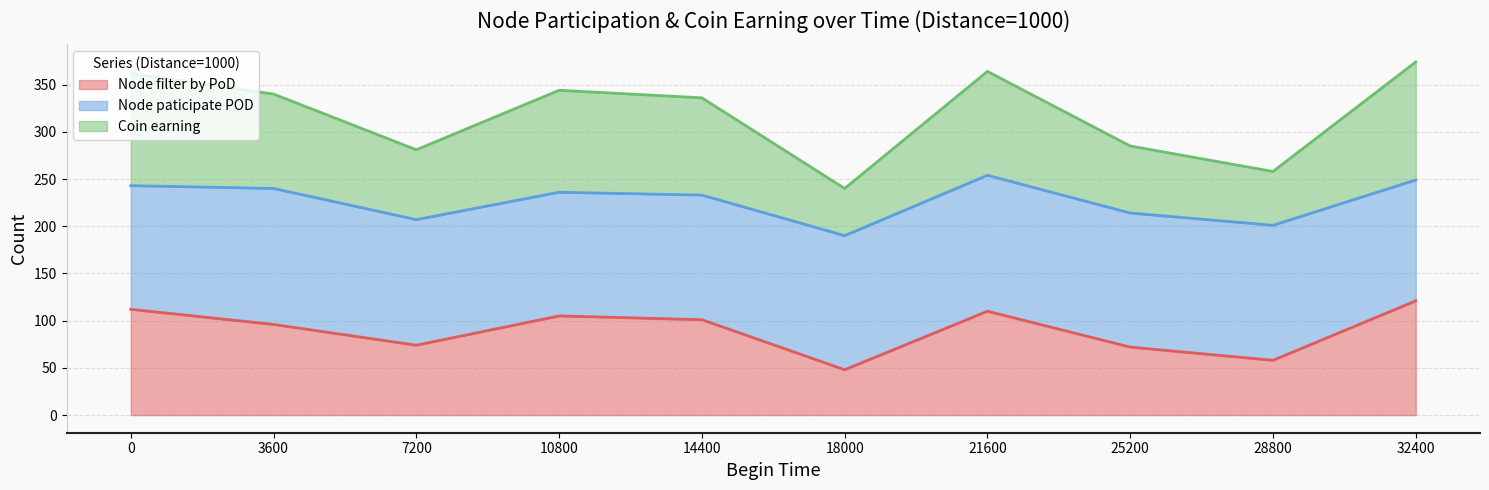

What are all the series names shown in the legend?

Node filter by PoD, Node paticipate POD, Coin earning